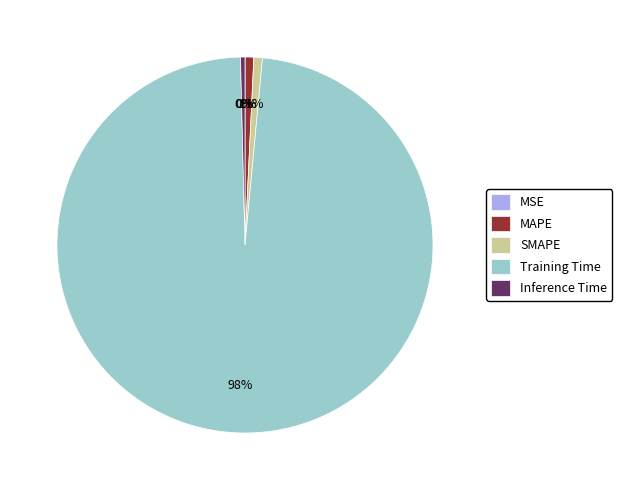

Which slice is the largest?

Training Time